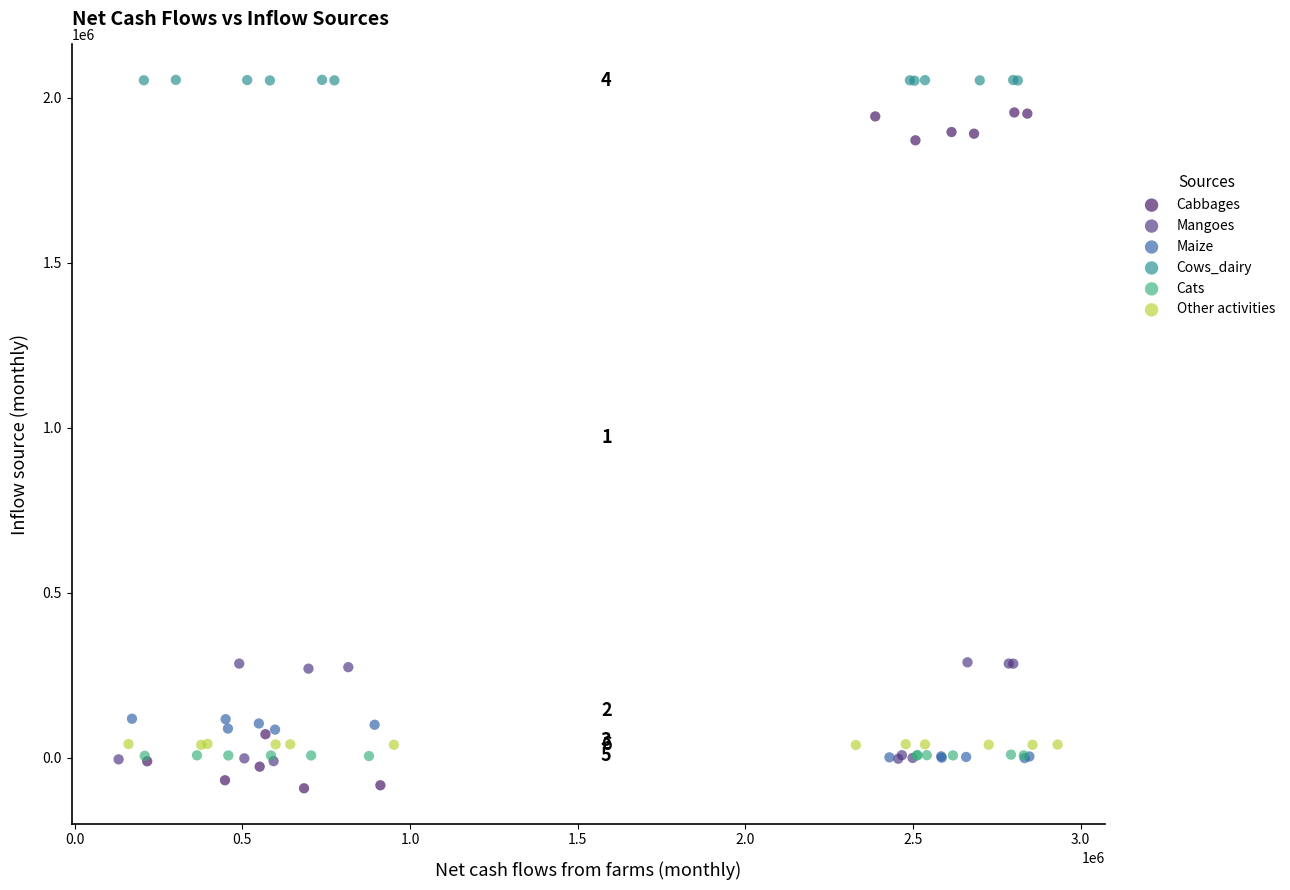

Which series has the largest Y range (max minus min)?

Cabbages